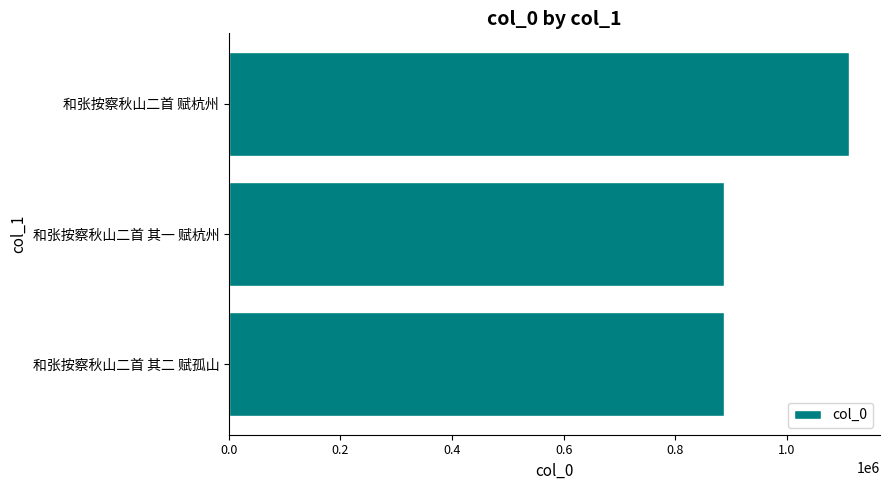

What is the minimum value shown in the chart?

886719